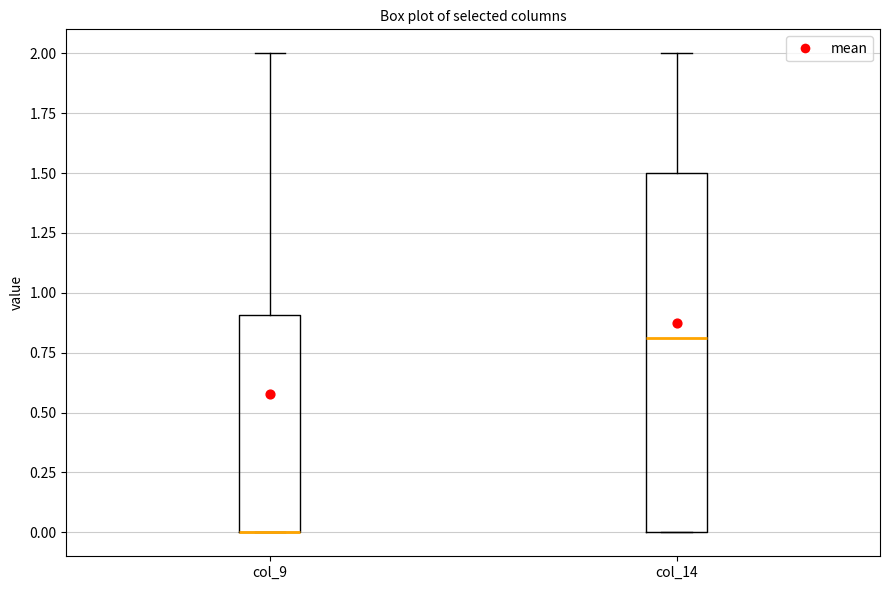

Reading left to right, transcribe this box plot: for each box, give where its median line is, the range the box spans, and where its two whiskers end, as read against the y-axis. The values are not printed on the chart, so give them approximately, as read against the axis.

col_9: median 0.0 (drawn on the box's lower edge), box 0.0 to 0.9, whiskers 0.0 to 2.0
col_14: median 0.8, box 0.0 to 1.5, whiskers 0.0 to 2.0